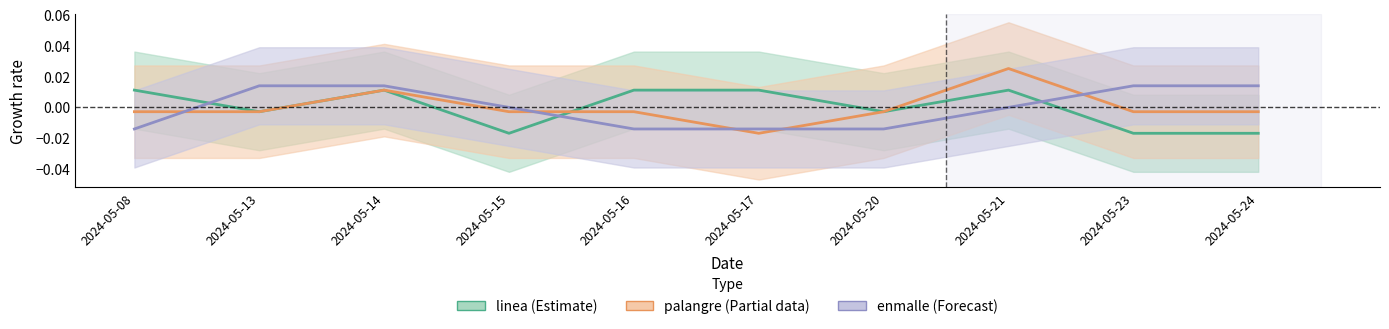

How many enmalle values are between 0 and 1?

6